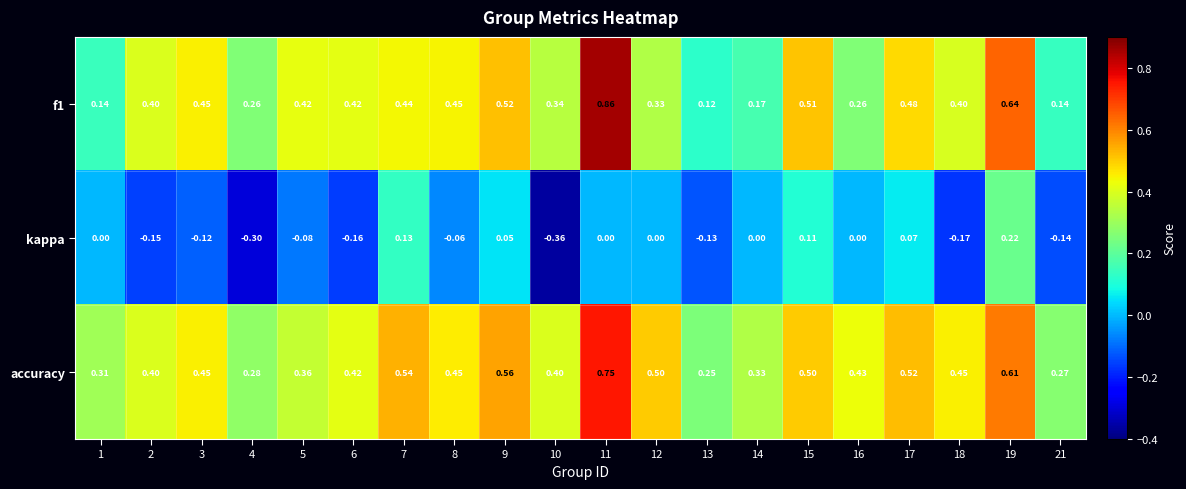

At which category is the sum across all series the highest?

11